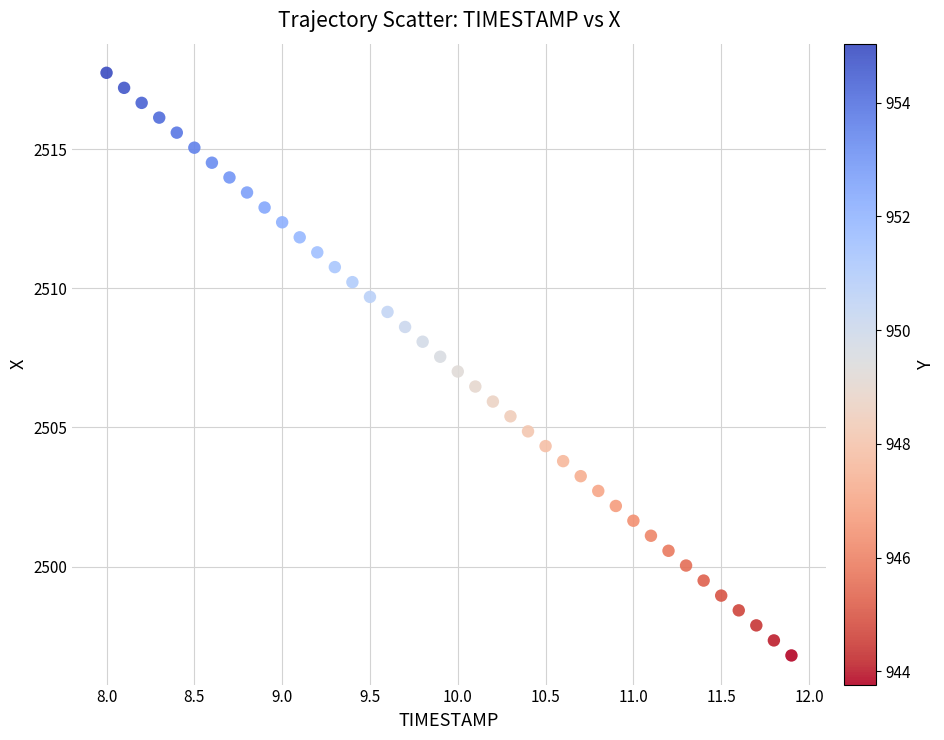

What is the range of Y values (max minus min)?

20.9